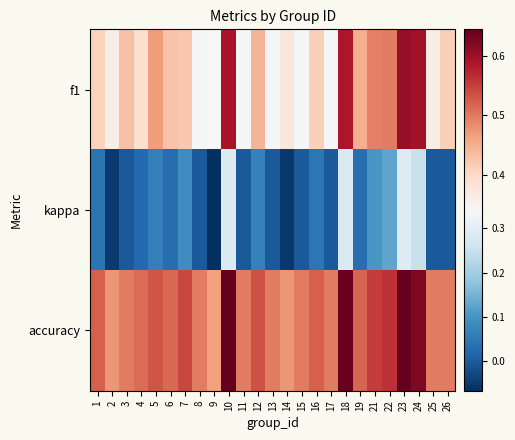

Reading left to right, transcribe all the data shown in this chart.

f1: 1=0.4	2=0.4	3=0.4	4=0.4	5=0.5	6=0.4	7=0.4	8=0.3	9=0.3	10=0.6	11=0.3	12=0.4	13=0.3	14=0.4	15=0.3	16=0.4	17=0.3	18=0.6	19=0.5	21=0.5	22=0.5	23=0.6	24=0.6	25=0.4	26=0.4
kappa: 1=0.0	2=-0.0	3=0.0	4=0.0	5=0.1	6=0.0	7=0.1	8=0.0	9=-0.1	10=0.3	11=0.0	12=0.1	13=0.0	14=-0.1	15=0.0	16=0.0	17=0.0	18=0.3	19=0.0	21=0.1	22=0.1	23=0.3	24=0.2	25=0.0	26=0.0
accuracy: 1=0.5	2=0.5	3=0.5	4=0.5	5=0.5	6=0.5	7=0.5	8=0.5	9=0.5	10=0.6	11=0.5	12=0.5	13=0.5	14=0.5	15=0.5	16=0.5	17=0.5	18=0.6	19=0.5	21=0.6	22=0.6	23=0.6	24=0.6	25=0.5	26=0.5